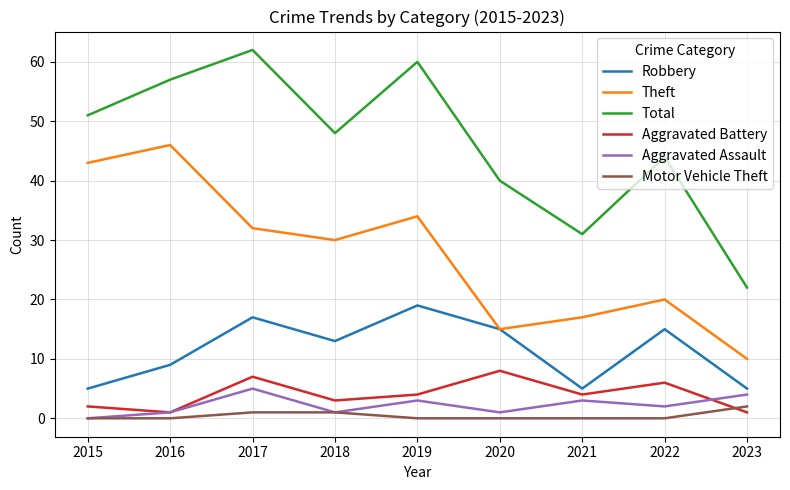

What value does the Aggravated Battery series have at 2020?

8